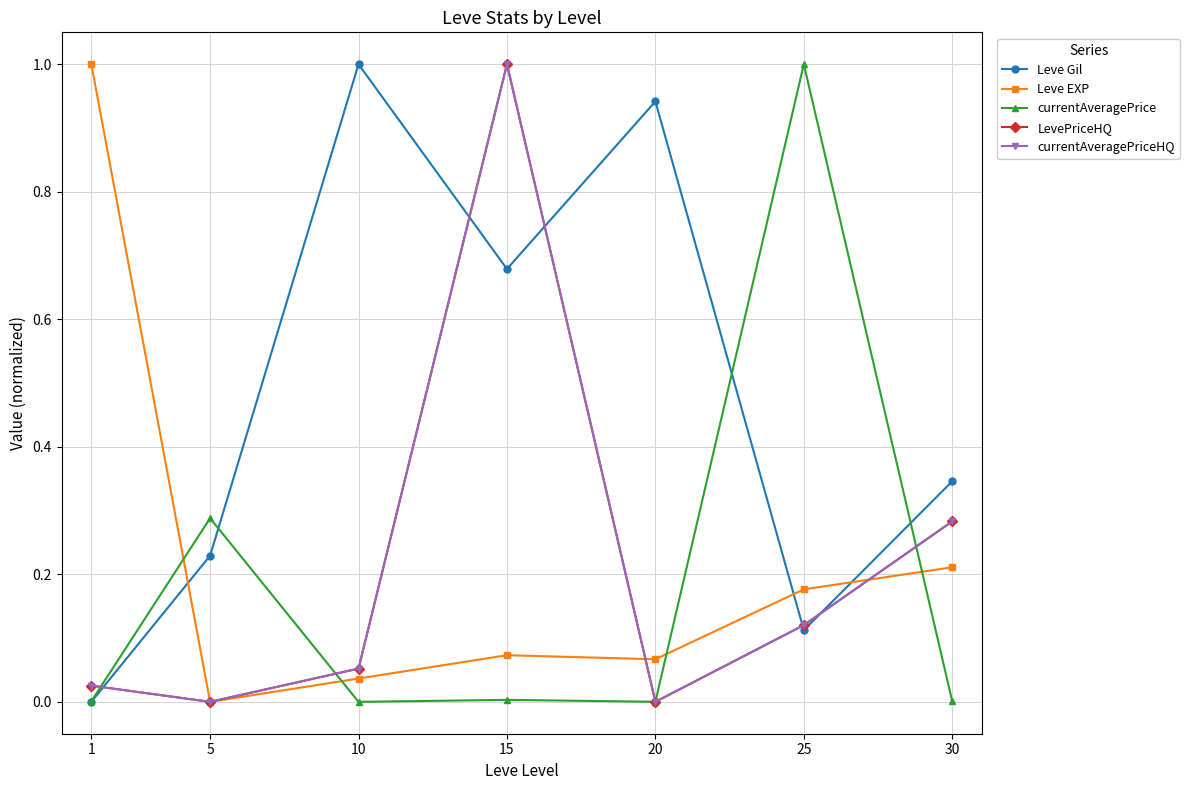

The Leve EXP series shows 0.0 at 10. True or false?

True